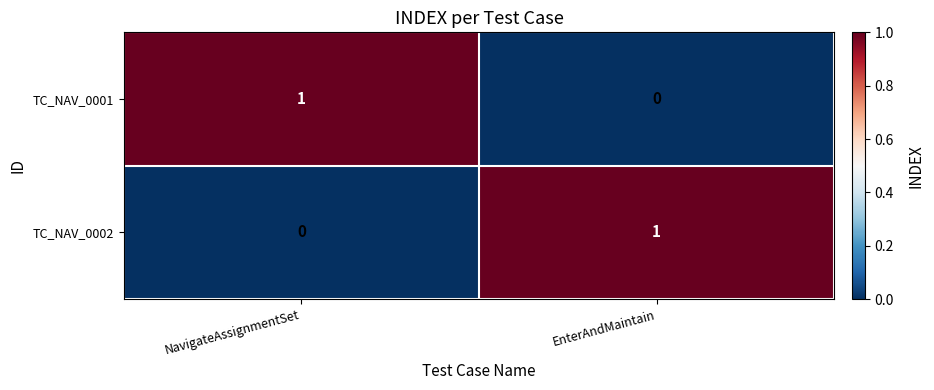

Reading left to right, extract all data points from this chart.

TC_NAV_0001: 1	0
TC_NAV_0002: 0	1